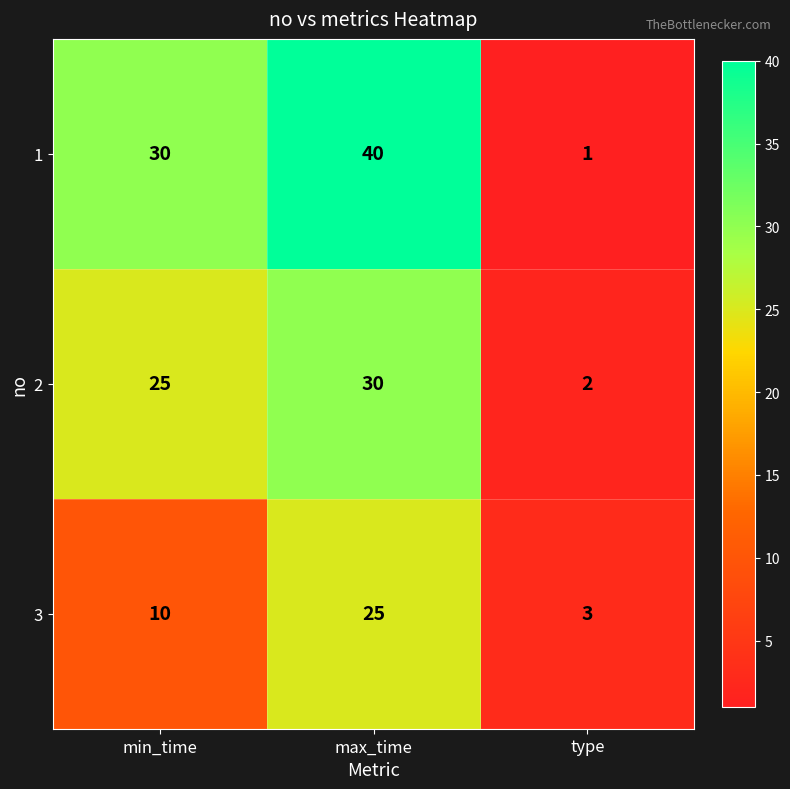

True or false: 3 has a value of 5 at type.

False